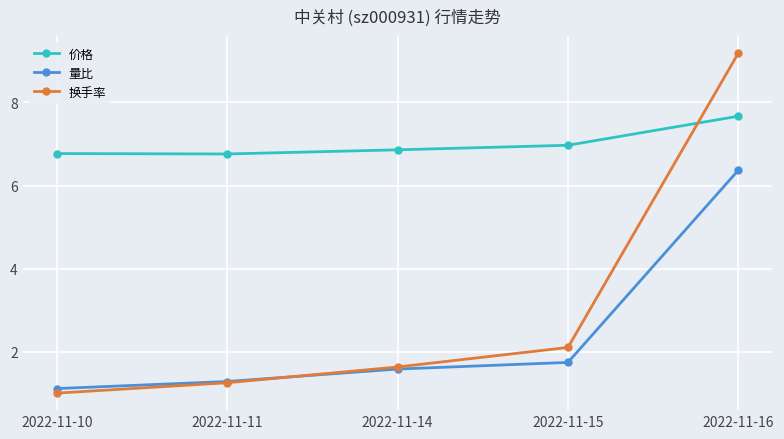

Rank the series by their maximum value, from lowest to highest.

量比, 价格, 换手率